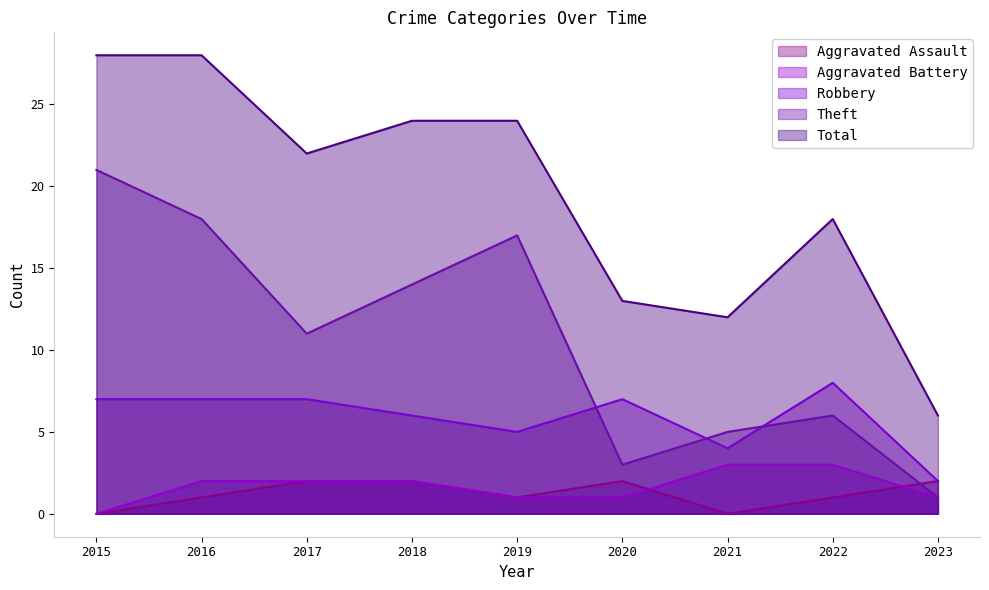

What are all the series names shown in the legend?

Aggravated Assault, Aggravated Battery, Robbery, Theft, Total